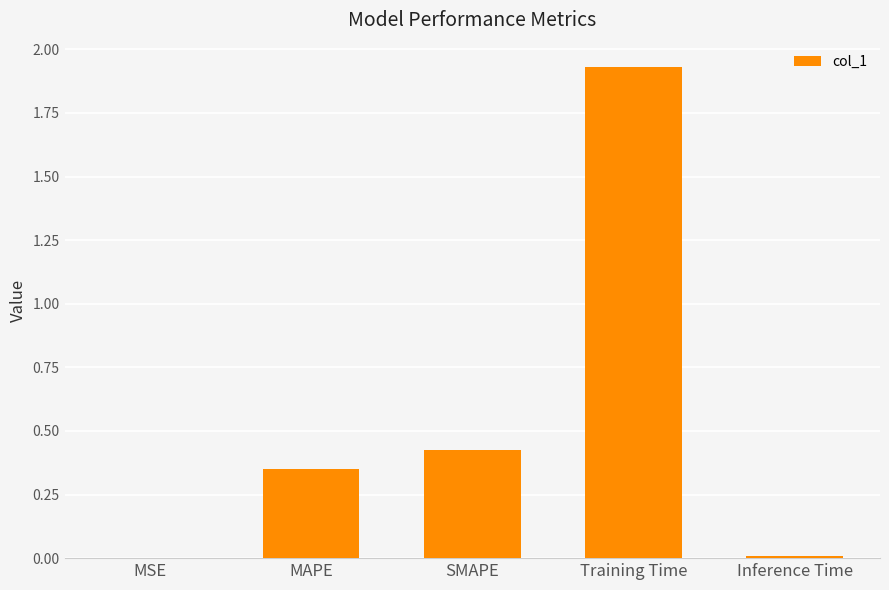

What is the sum of all values?

2.7